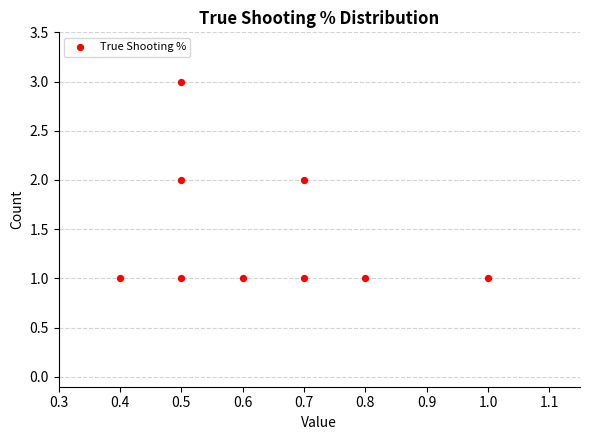

How many data points are displayed?

9